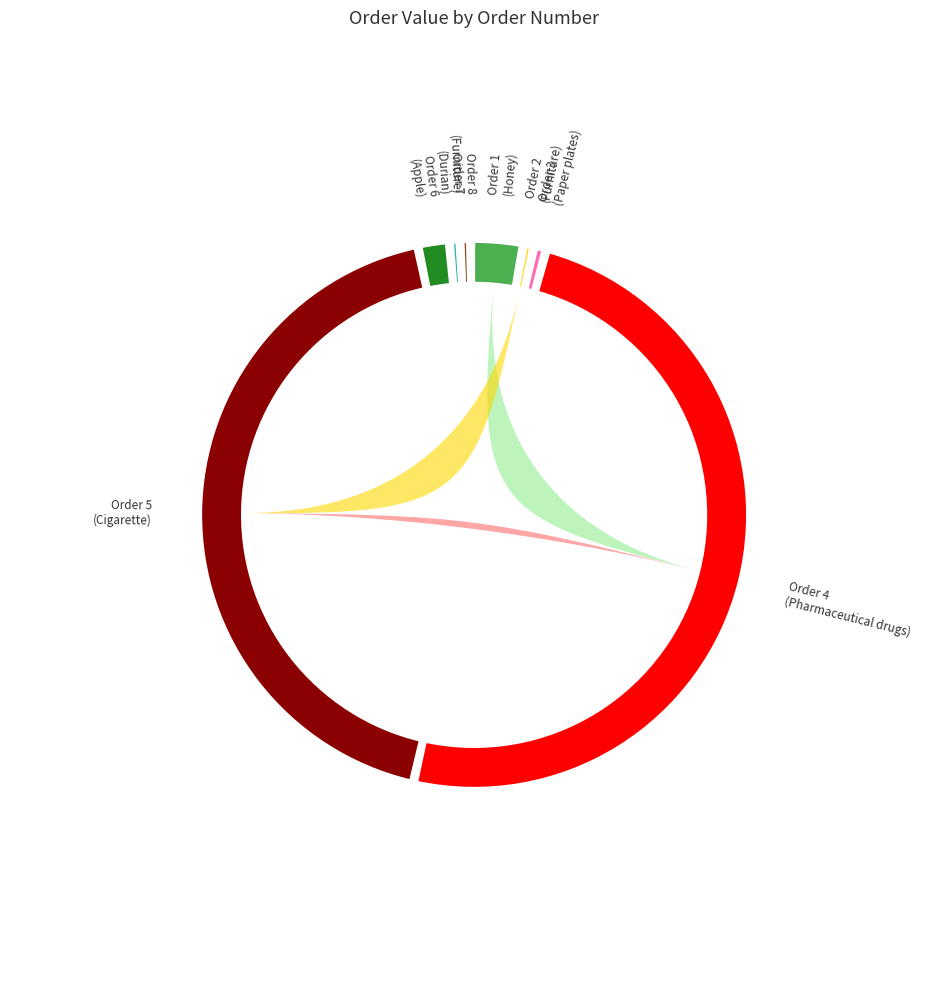

True or false: 3 accounts for 1% of the total.

True